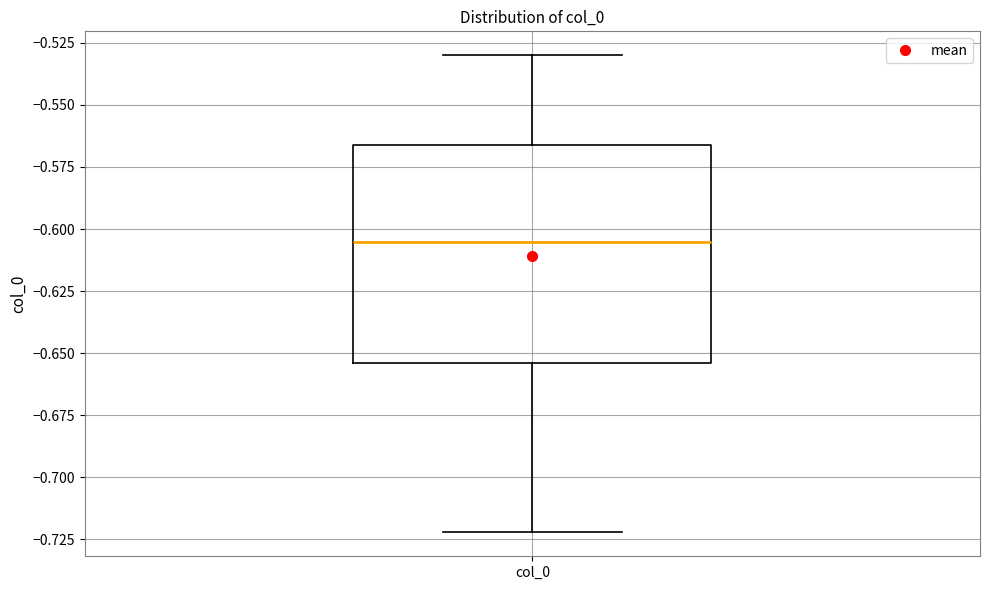

Transcribe this box plot: give where the median line is, the range the box spans, and where the two whiskers end, as read against the y-axis. The values are not printed on the chart, so give them approximately, as read against the axis.

median -0.605, box -0.655 to -0.565, whiskers -0.720 to -0.530